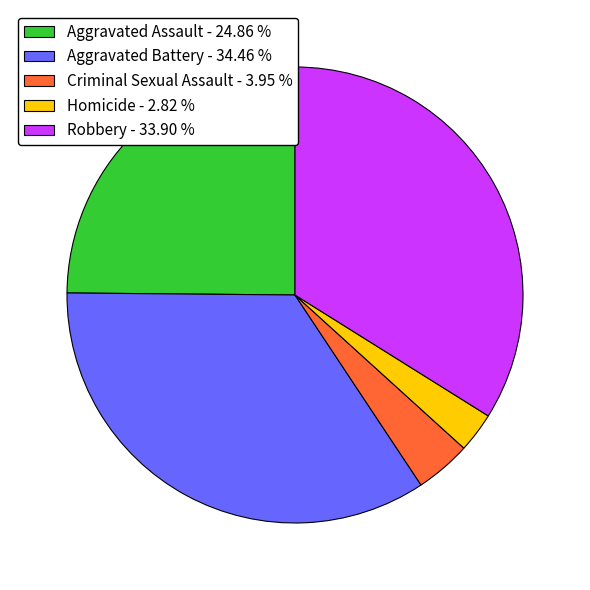

Rank the categories by value from highest to lowest.

Aggravated Battery, Robbery, Aggravated Assault, Criminal Sexual Assault, Homicide